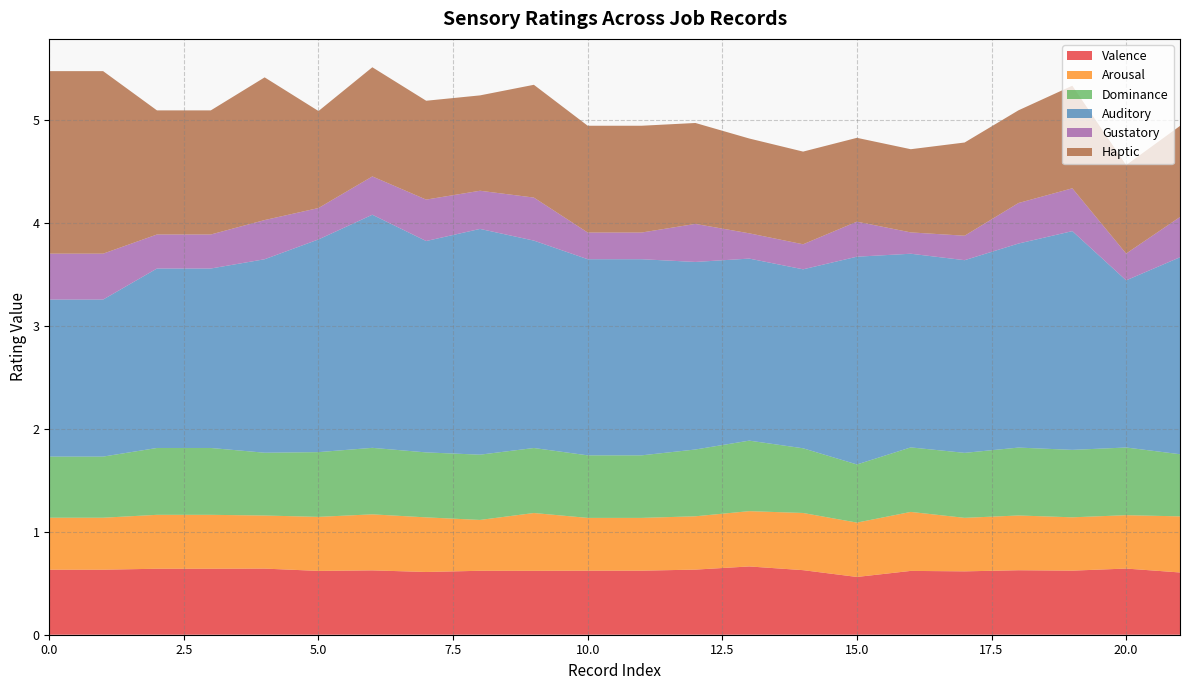

Reading left to right, what are all the values shown in this chart?

Valence: 0.6	0.6	0.6	0.6	0.6	0.6	0.6	0.6	0.6	0.6	0.6	0.6	0.6	0.7	0.6	0.6	0.6	0.6	0.6	0.6	0.6	0.6
Arousal: 0.5	0.5	0.5	0.5	0.5	0.5	0.5	0.5	0.5	0.6	0.5	0.5	0.5	0.5	0.6	0.5	0.6	0.5	0.5	0.5	0.5	0.5
Dominance: 0.6	0.6	0.6	0.6	0.6	0.6	0.6	0.6	0.6	0.6	0.6	0.6	0.6	0.7	0.6	0.6	0.6	0.6	0.7	0.7	0.7	0.6
Auditory: 1.5	1.5	1.7	1.7	1.9	2.1	2.3	2.1	2.2	2.0	1.9	1.9	1.8	1.8	1.7	2.0	1.9	1.9	2.0	2.1	1.6	1.9
Gustatory: 0.4	0.4	0.3	0.3	0.4	0.3	0.4	0.4	0.4	0.4	0.3	0.3	0.4	0.2	0.2	0.3	0.2	0.2	0.4	0.4	0.3	0.4
Haptic: 1.8	1.8	1.2	1.2	1.4	0.9	1.1	1.0	0.9	1.1	1.0	1.0	1.0	0.9	0.9	0.8	0.8	0.9	0.9	1.0	0.9	0.9